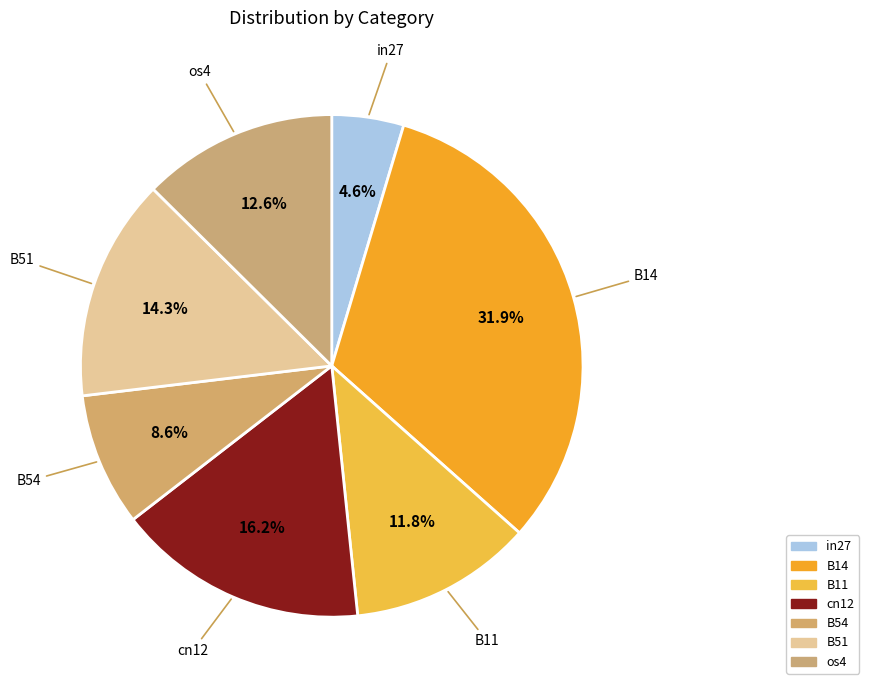

How many segments does this pie chart have?

7